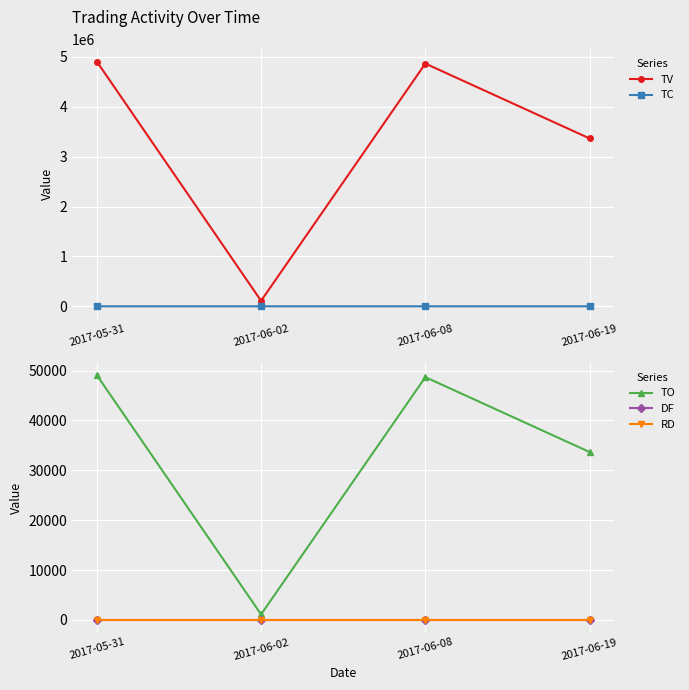

Where is the first local minimum for TV?

2017-06-02